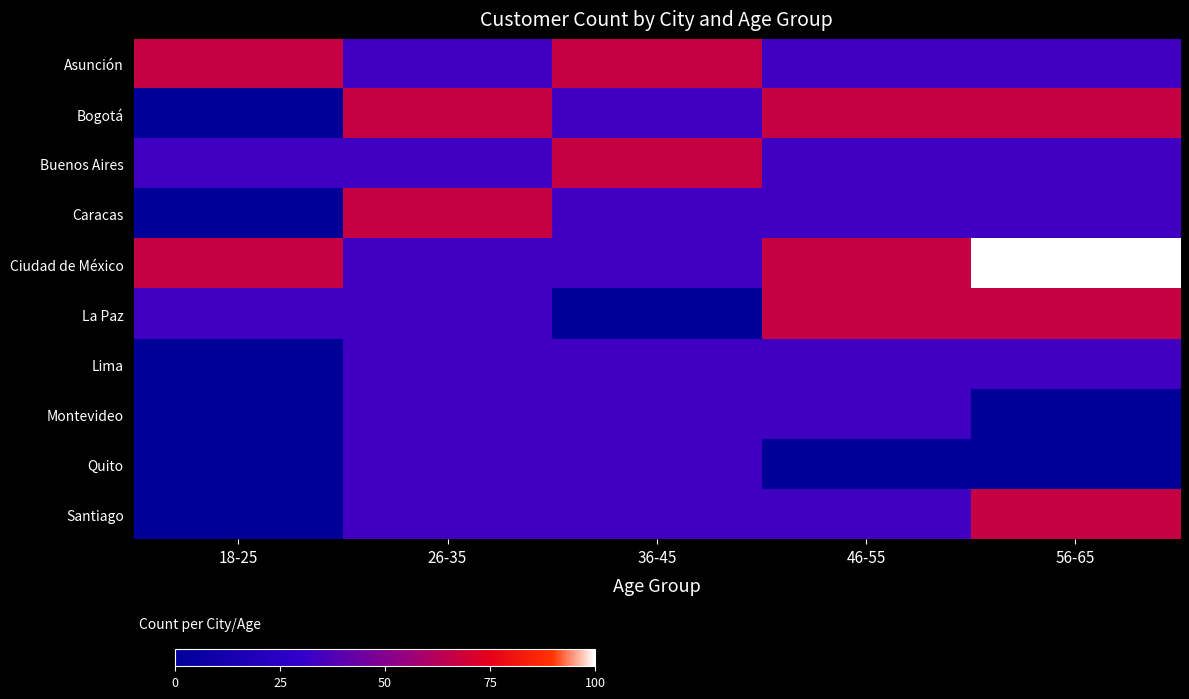

Which has a higher value, 36-45 or 26-35?

36-45